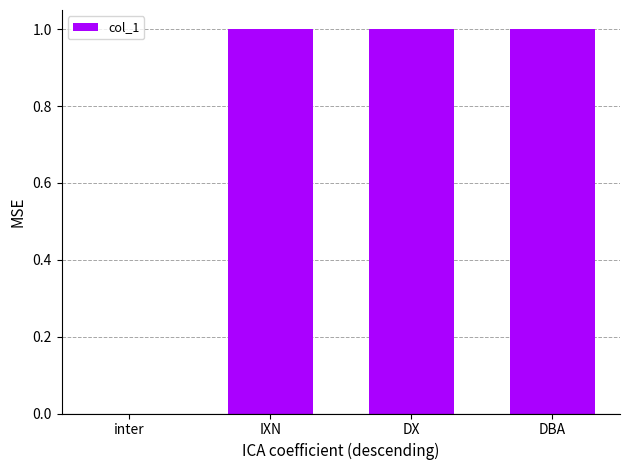

Reading left to right, transcribe all the data shown in this chart.

inter=0	IXN=1	DX=1	DBA=1